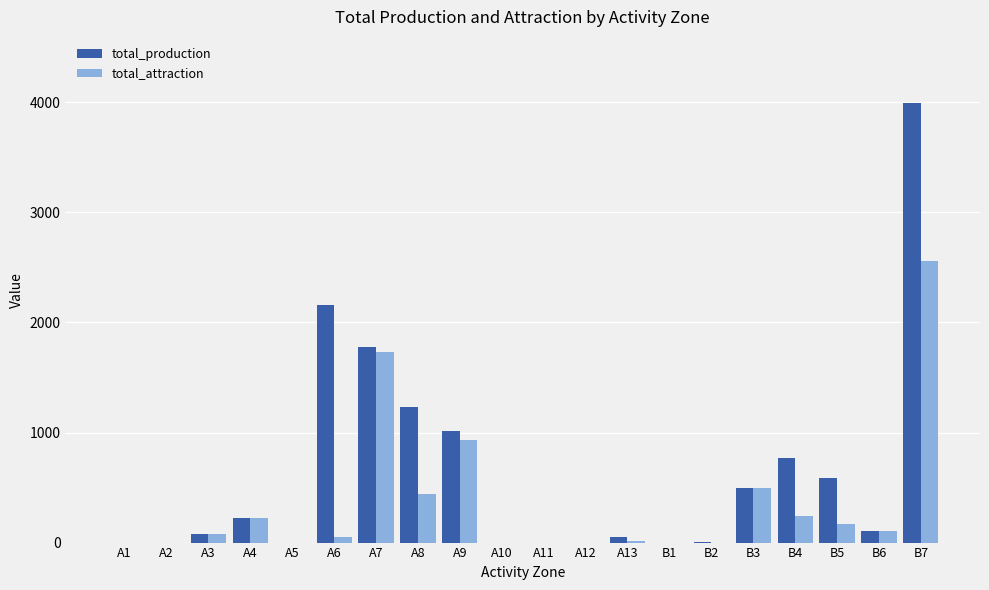

Which series has the widest spread of values?

total_production